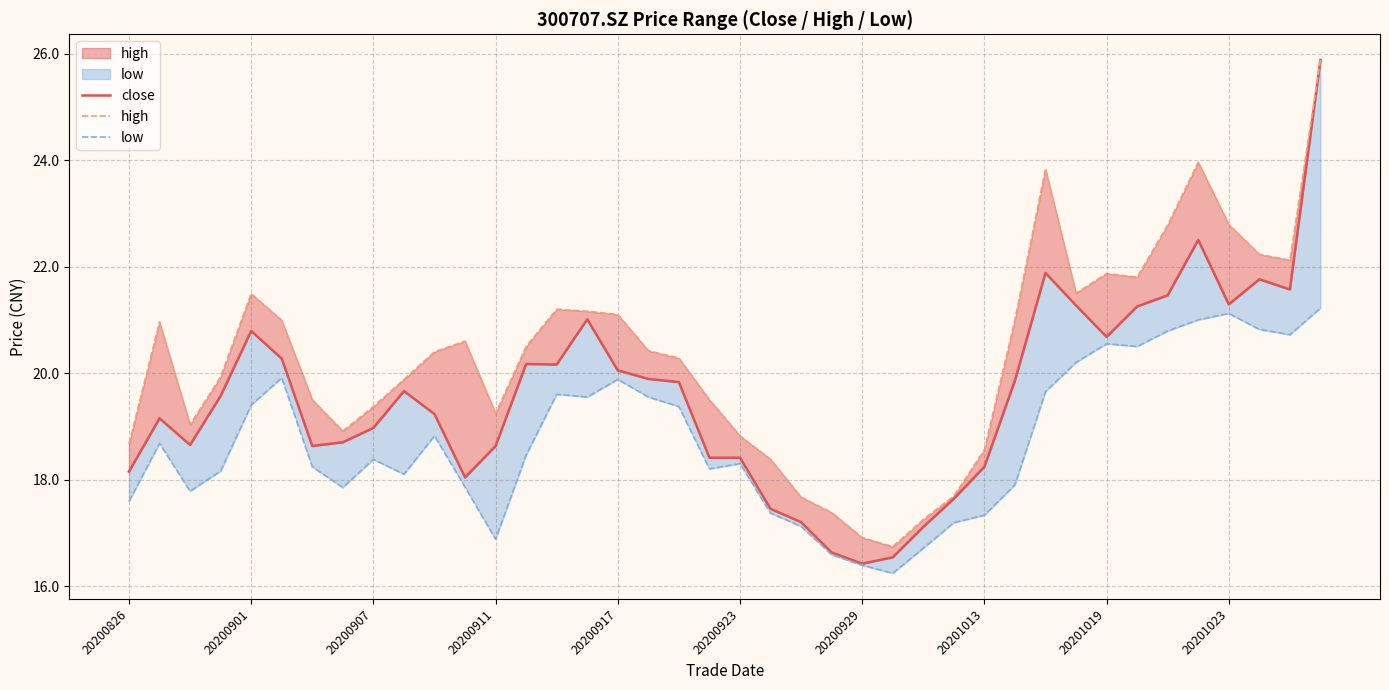

What is the total value across all series at 17?

59.9